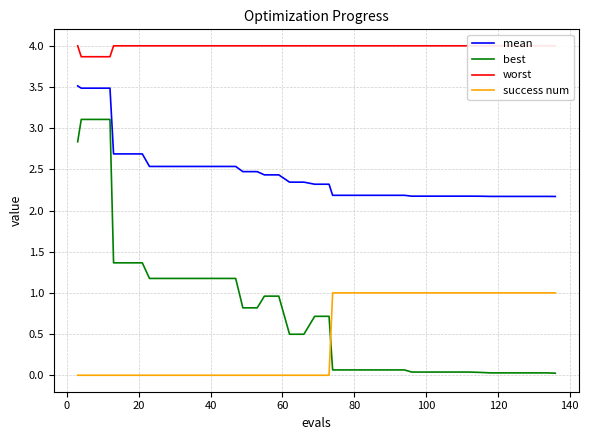

True or false: mean and success num intersect in this chart.

False